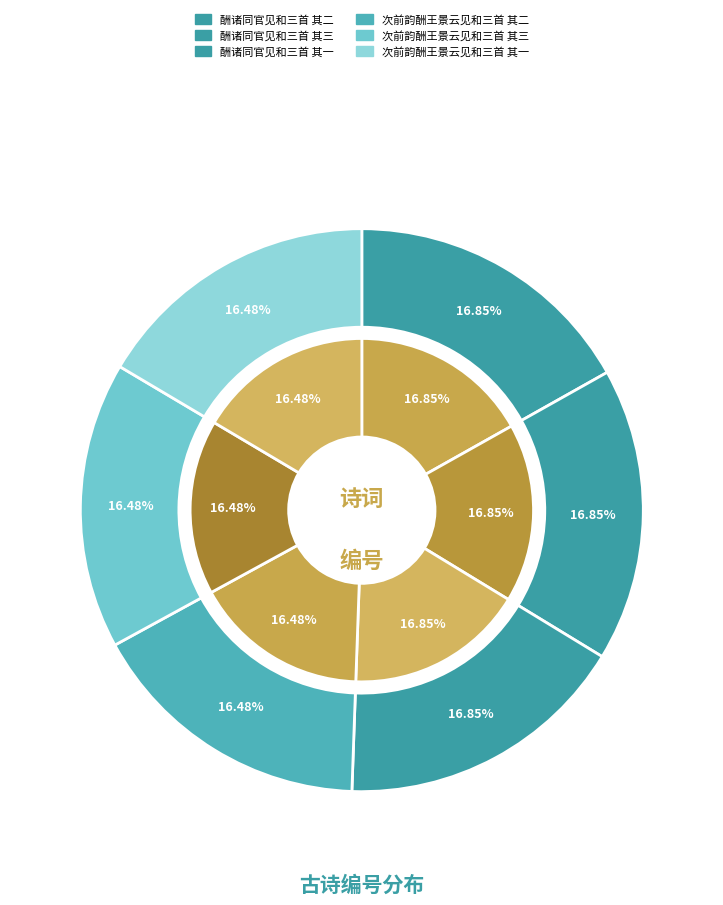

Does 酬诸同官见和三首 其一 represent more than half of the total?

No